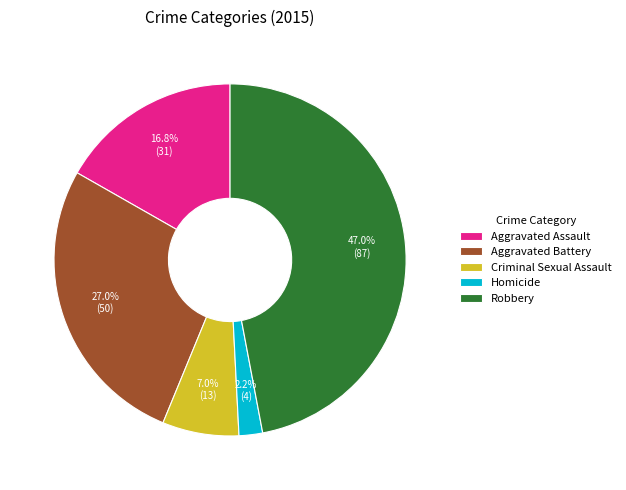

How many slices are in this pie chart?

5